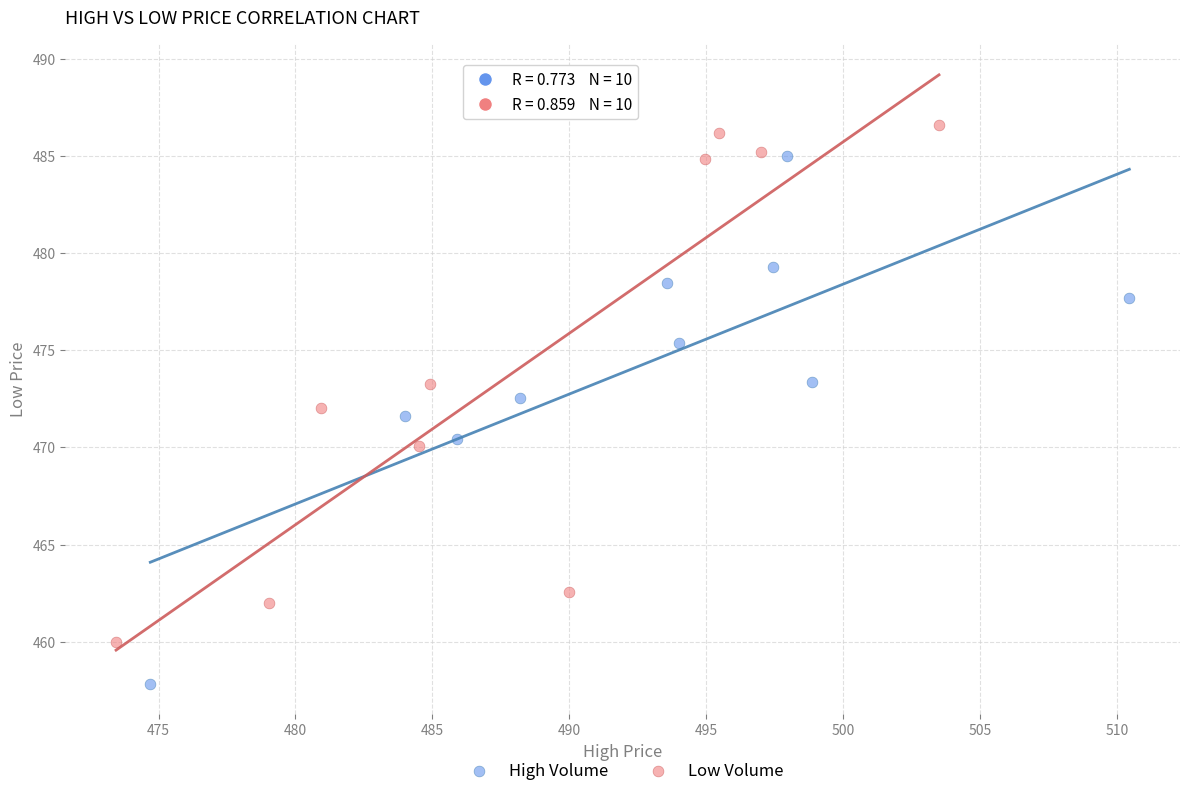

Which series reaches the minimum Y coordinate?

High Volume